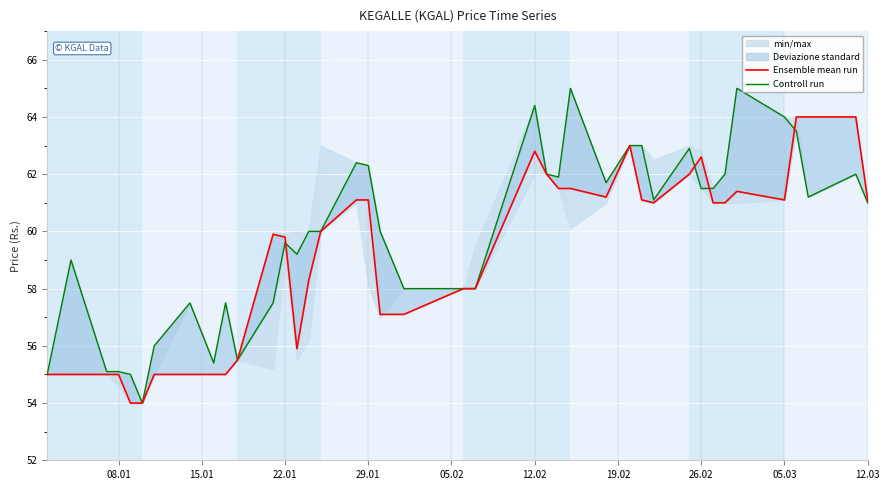

Reading left to right, transcribe all the data shown in this chart.

Ensemble mean run: 55.0	55.0	55.0	55.0	54.0	54.0	55.0	55.0	55.0	55.0	55.5	59.9	59.8	55.9	58.3	60.0	61.1	61.1	57.1	57.1	58.0	58.0	62.8	62.0	61.5	61.5	61.2	63.0	61.1	61.0	62.0	62.6	61.0	61.0	61.4	61.1	64.0	64.0	64.0	61.1
Controll run: 55.0	59.0	55.1	55.1	55.0	54.0	56.0	57.5	55.4	57.5	55.5	57.5	59.6	59.2	60.0	60.0	62.4	62.3	60.0	58.0	58.0	58.0	64.4	62.0	61.9	65.0	61.7	63.0	63.0	61.1	62.9	61.5	61.5	62.0	65.0	64.0	63.5	61.2	62.0	61.0